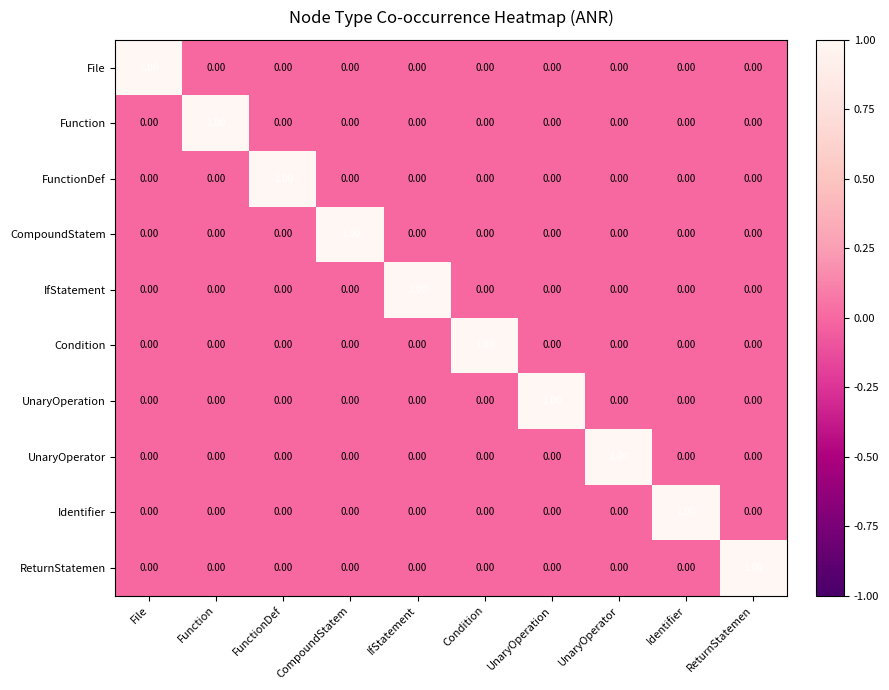

At how many categories does at least one series exceed 0?

10